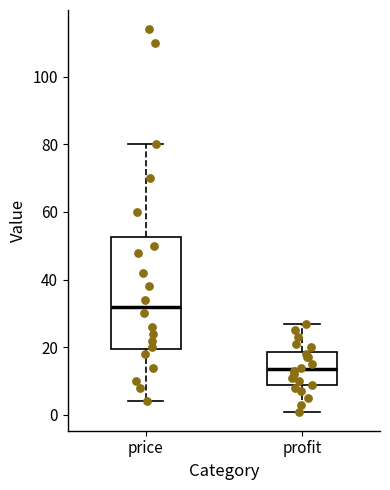

Which box's median line is the highest?

price